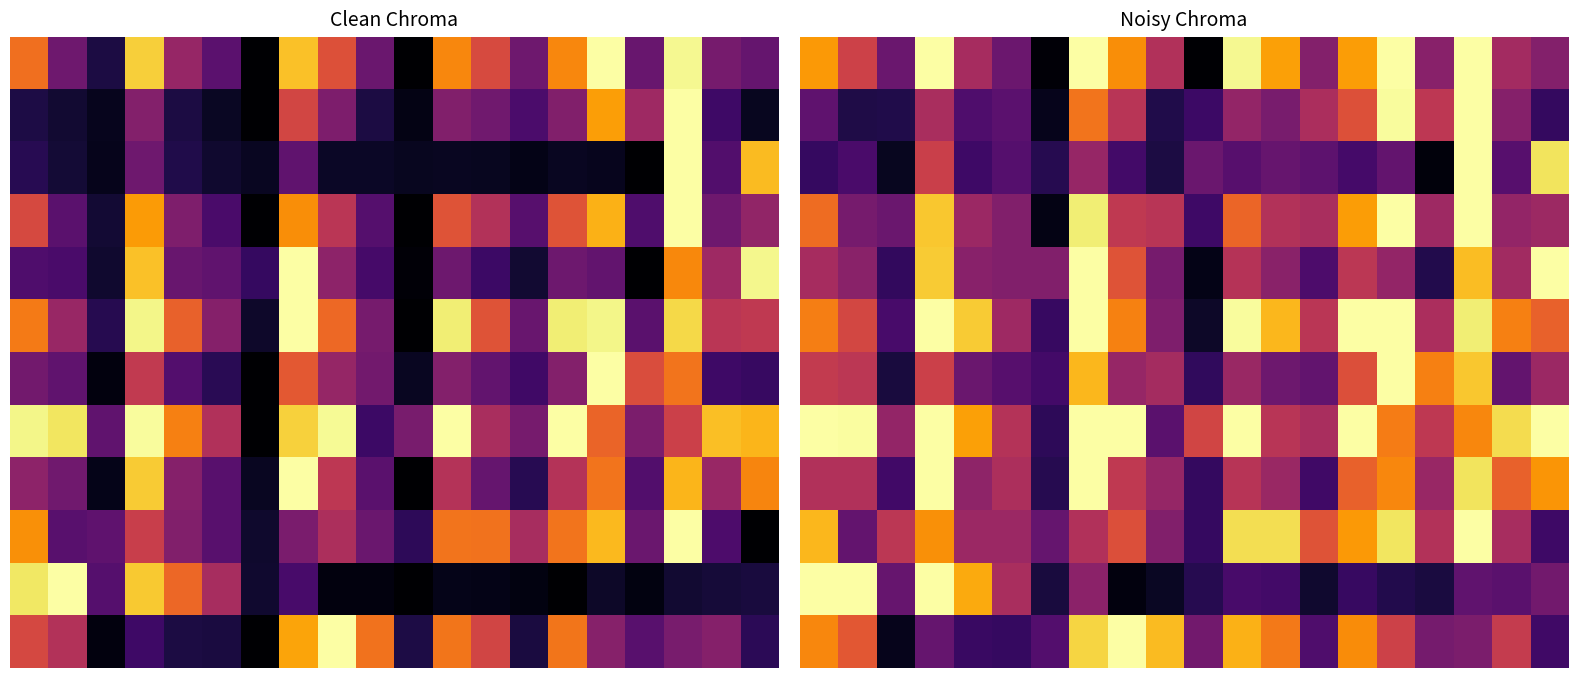

At how many categories does at least one series exceed 0?

20